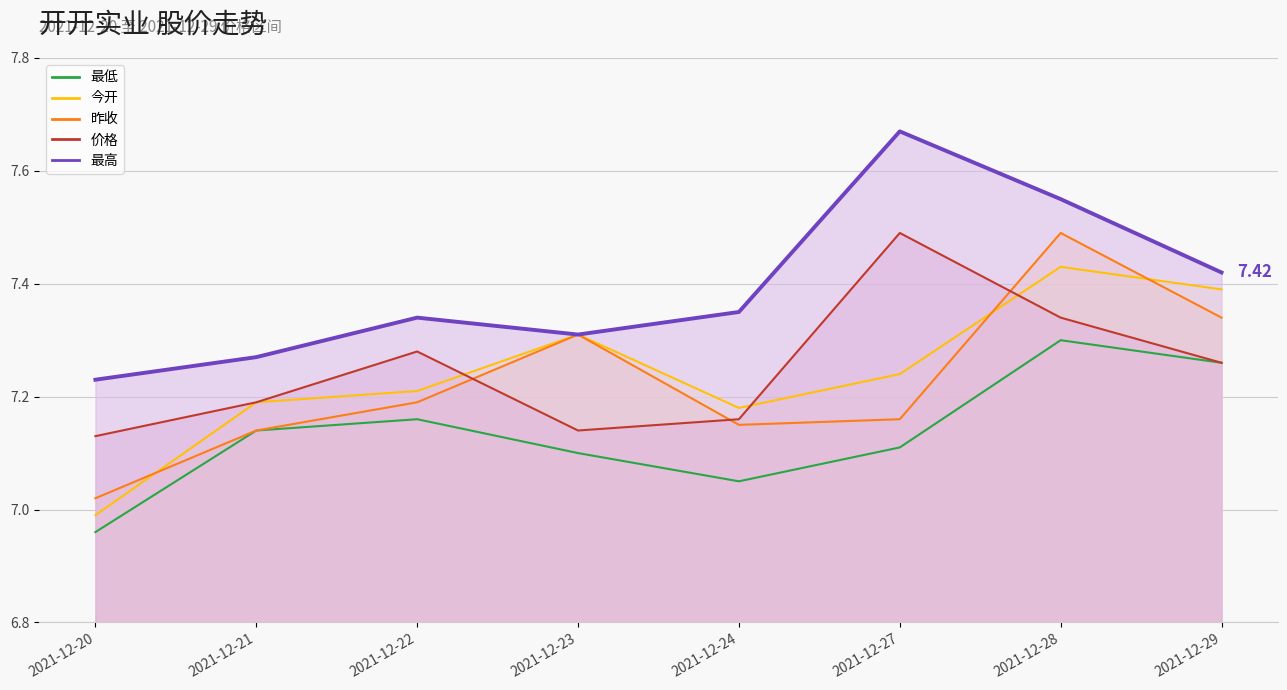

How many lines are shown in the chart?

5